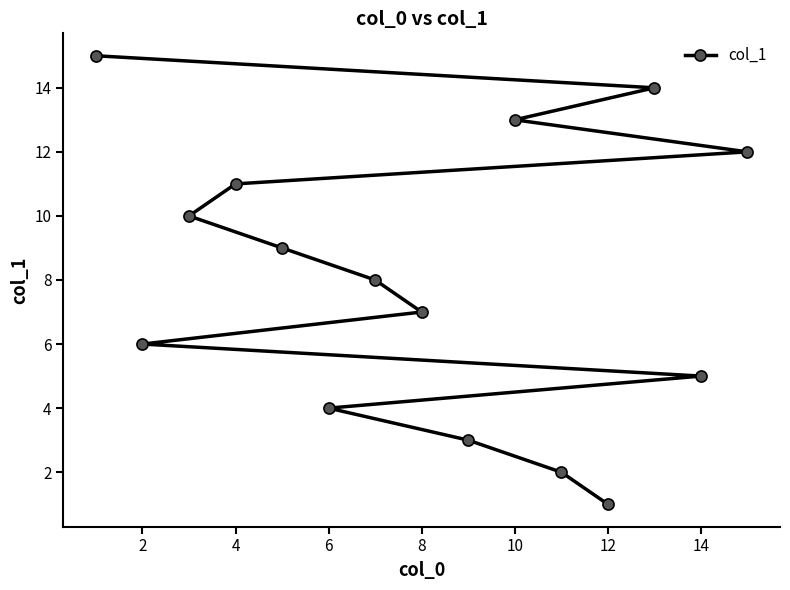

What is the greatest value displayed?

15